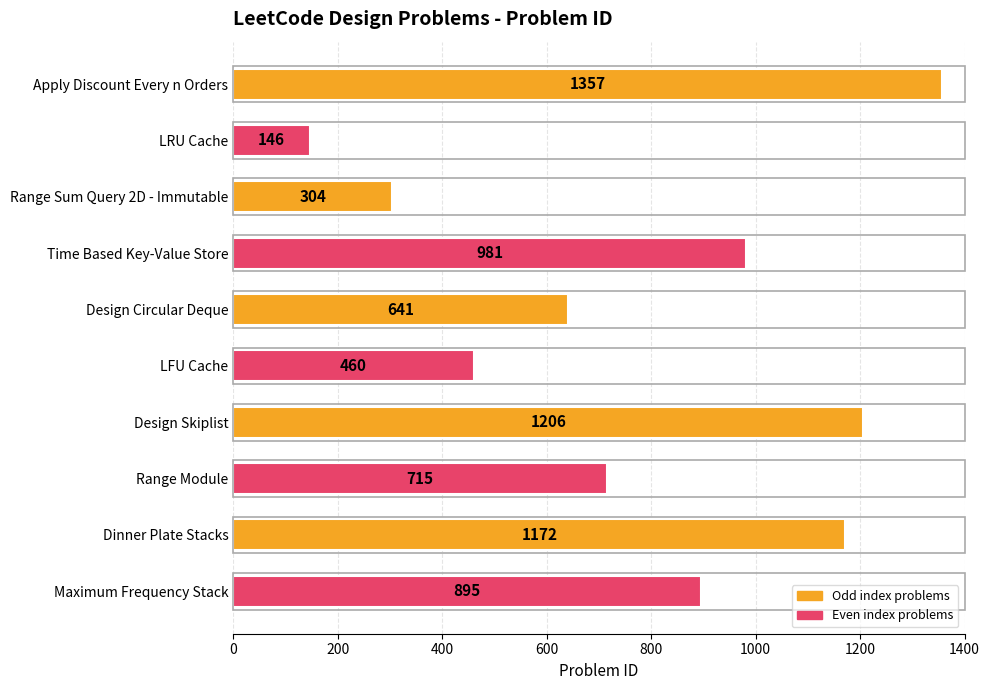

The chart shows a value of 1206 at Design Skiplist. True or false?

True